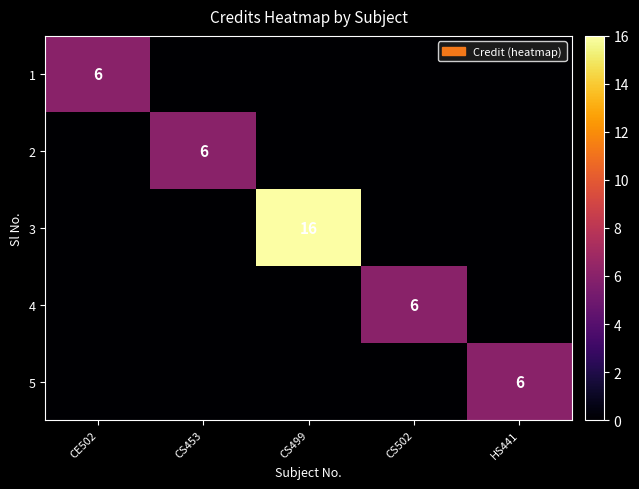

Which series has the largest total across all categories?

3